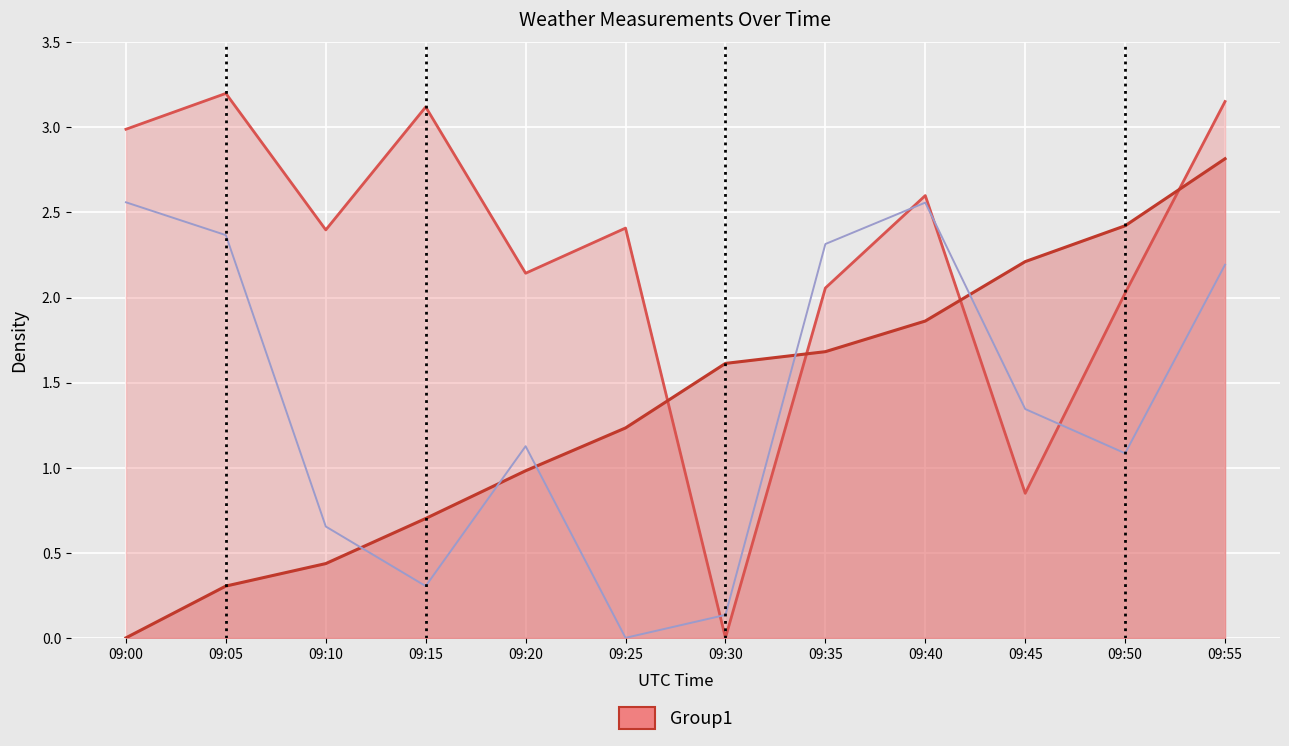

List the labels in order of value, smallest first.

09:25, 09:30, 09:15, 09:10, 09:50, 09:20, 09:45, 09:55, 09:35, 09:05, 09:40, 09:00